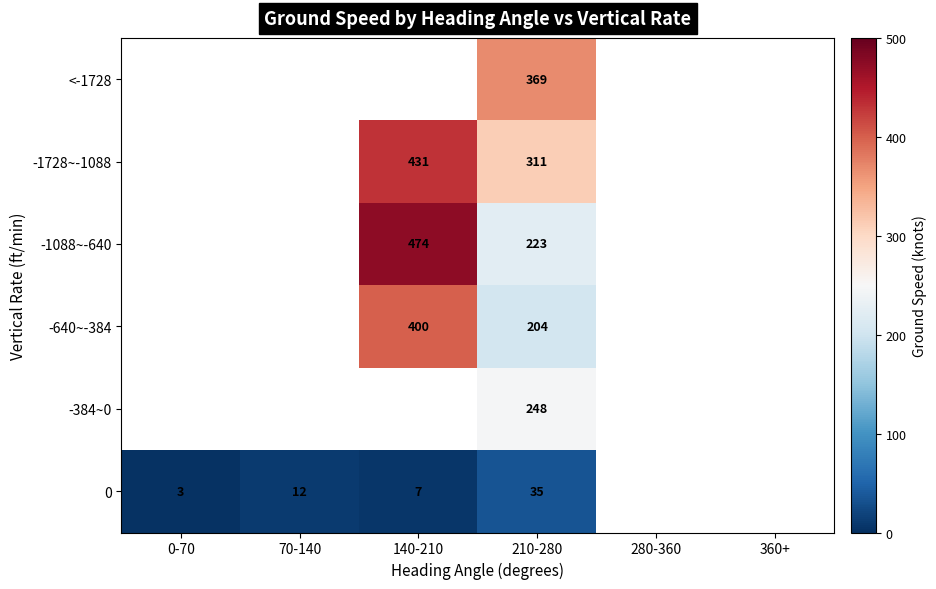

At which category is the sum across all series the highest?

210-280